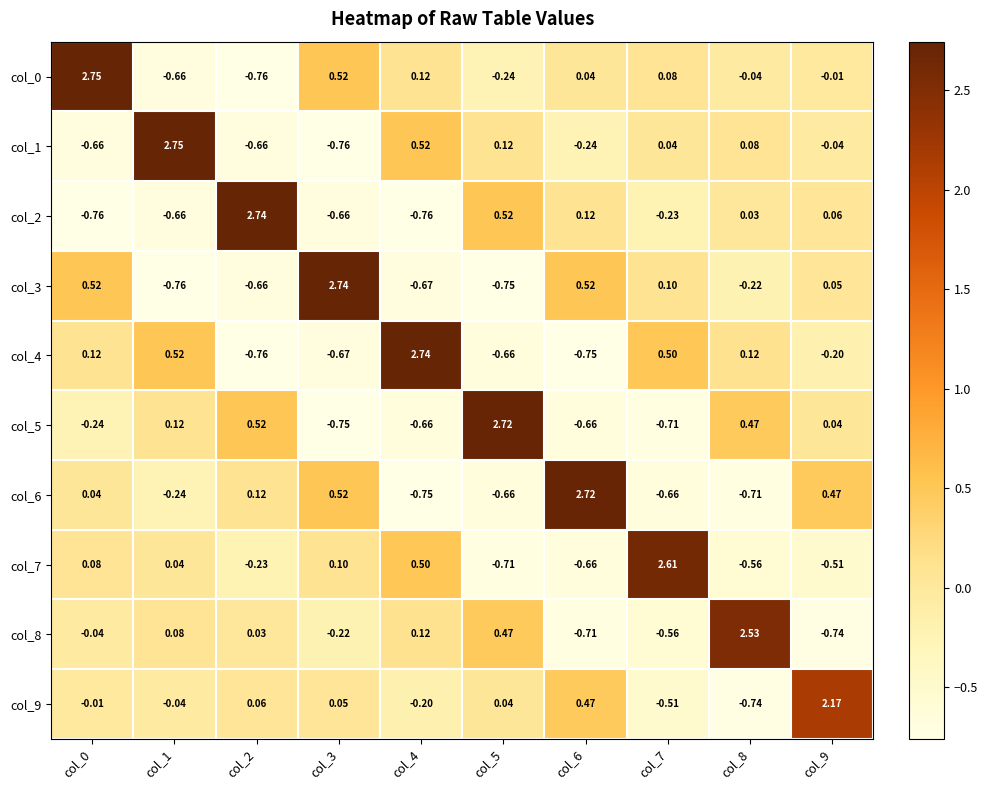

Is the value of col_8 at col_6 greater than the value of col_7 at col_3?

No